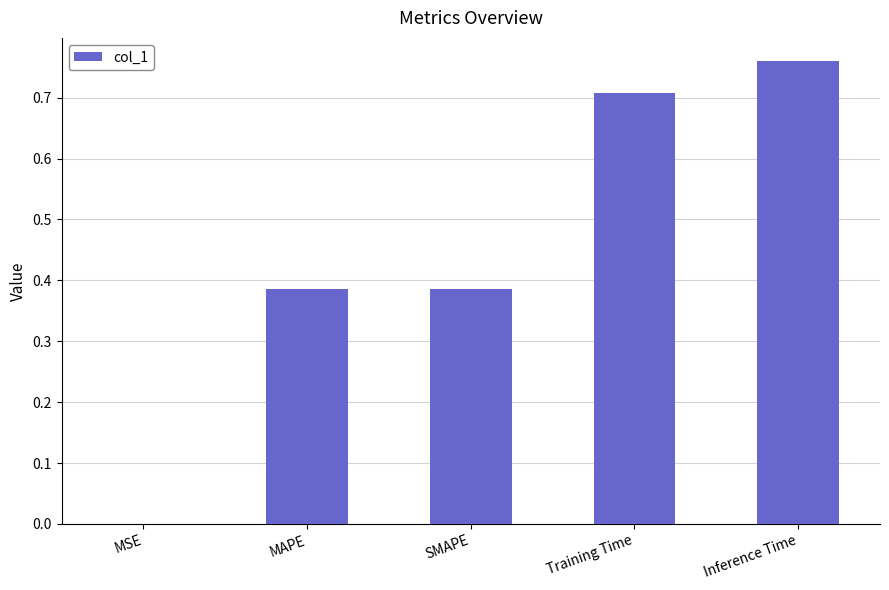

What value does the data have at Training Time?

0.7